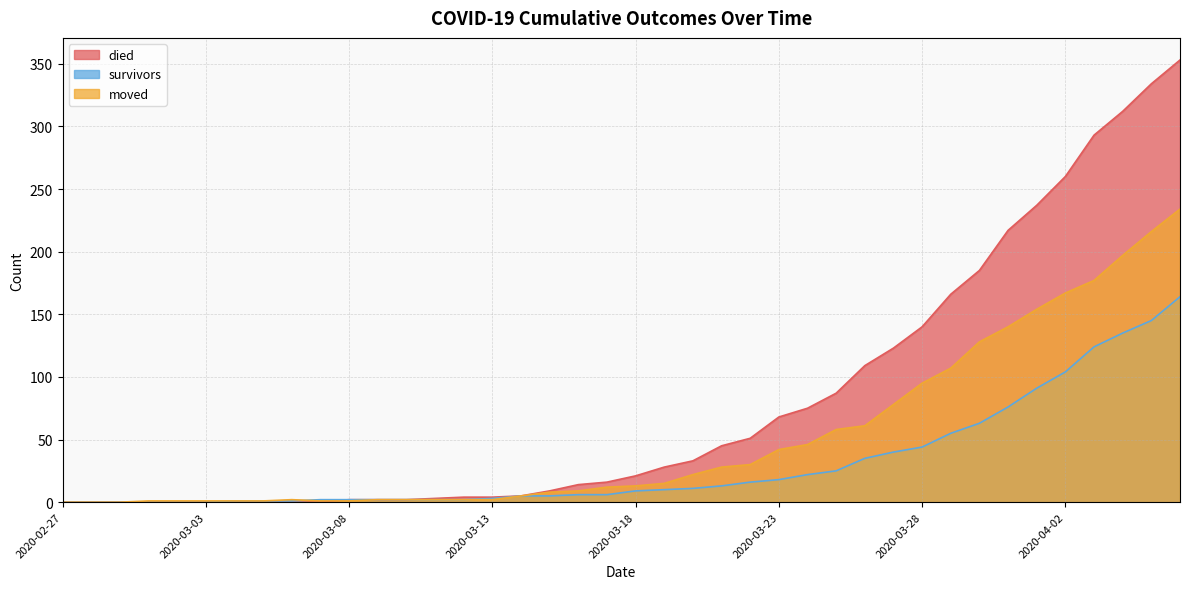

At which label is died closest to 176?

2020-03-30